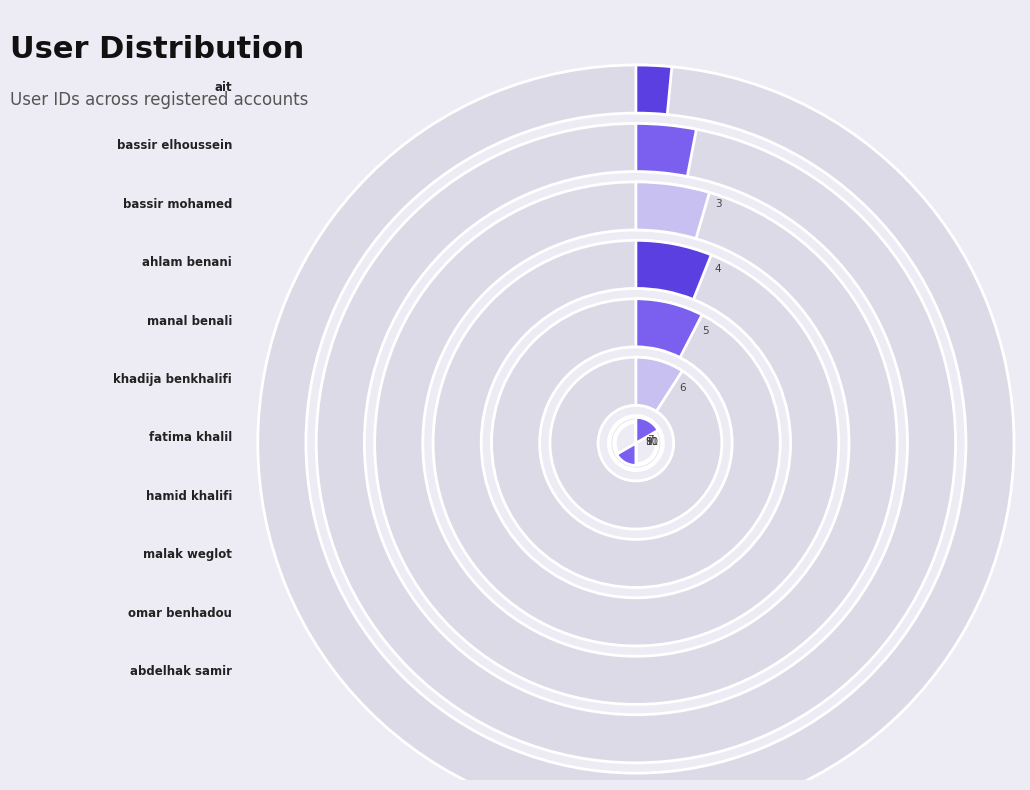

What is the largest slice in the pie chart?

abdelhak samir